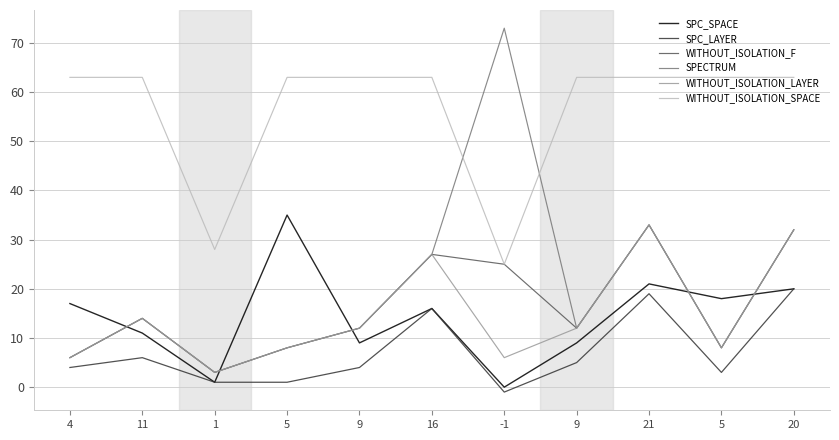

How many values in the WITHOUT_ISOLATION_LAYER series are below 12?

5